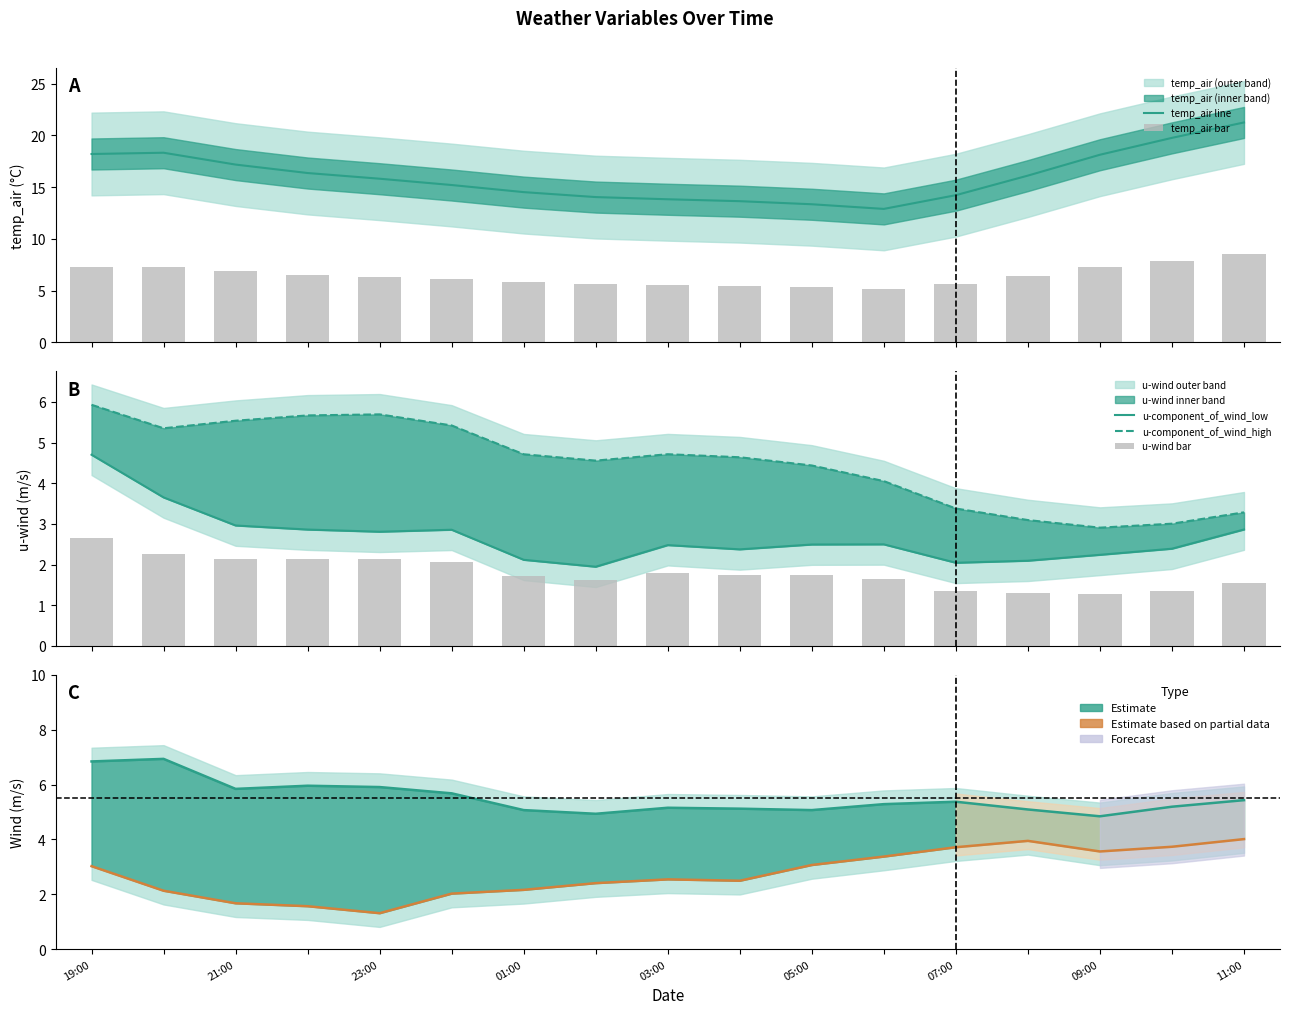

Is it true that v-component_of_wind equals 0.6 at 01:00?

False